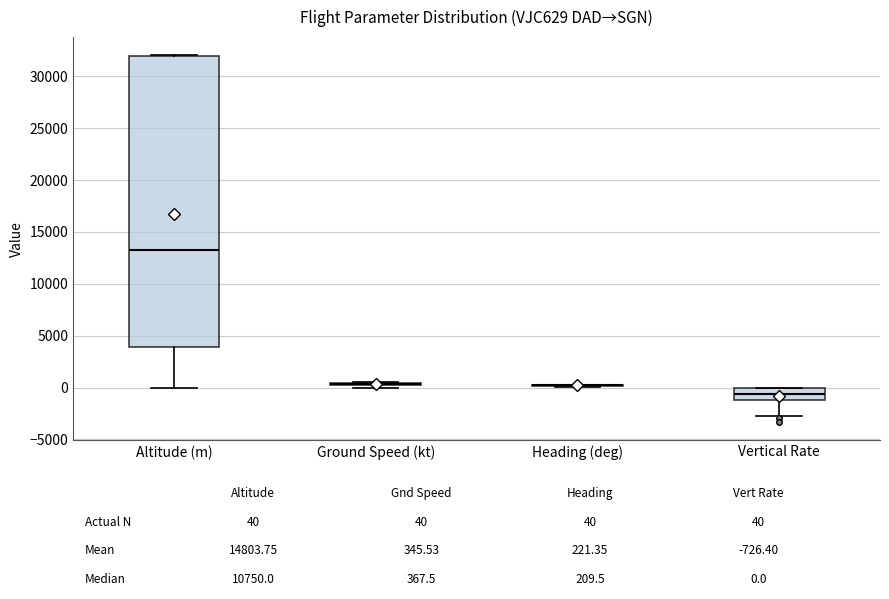

Where does the lower whisker of the box for Altitude (m) end on the y-axis? The values are not printed on the chart, so give them approximately, as read against the axis.

0